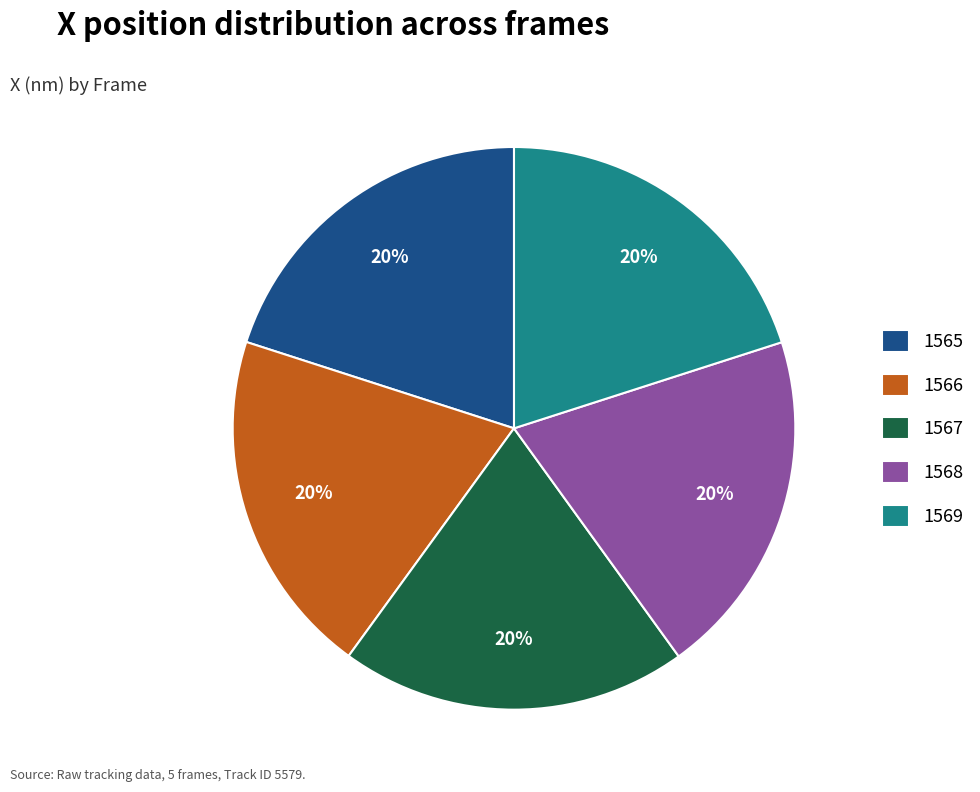

What percentage is the 1565 slice, to the nearest percent?

20%